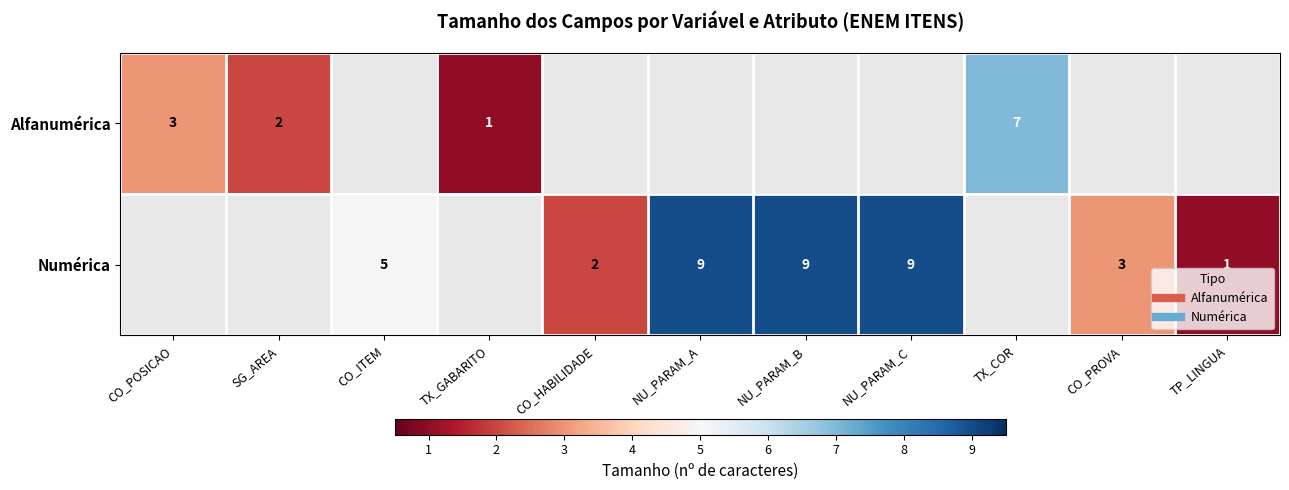

True or false: Numérica has a value of 13 at NU_PARAM_C.

False